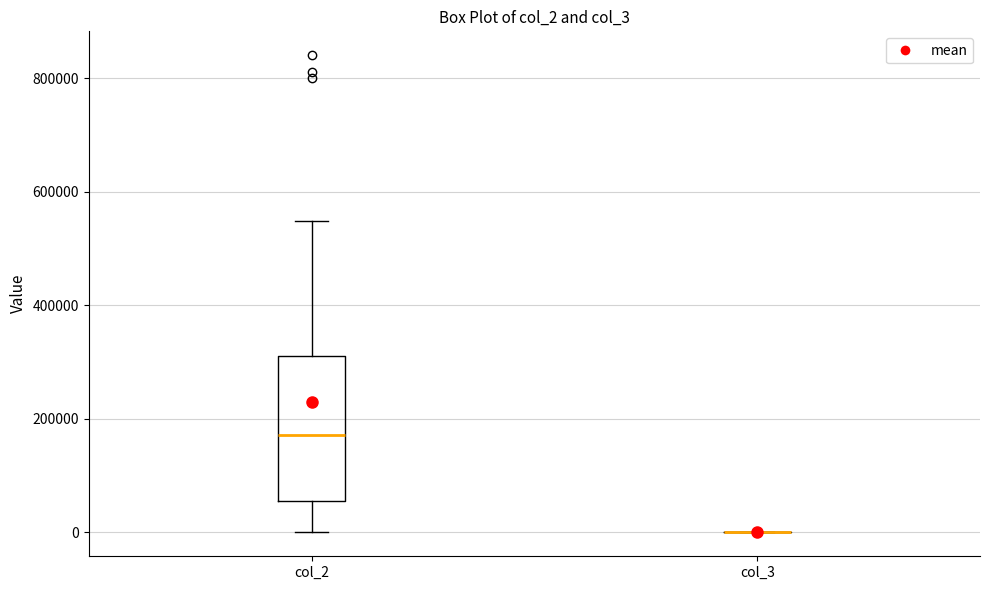

Reading left to right, transcribe this box plot: for each box, give where its median line is, the range the box spans, and where its two whiskers end, as read against the y-axis. The values are not printed on the chart, so give them approximately, as read against the axis.

col_2: median 180000, box 60000 to 320000, whiskers 0 to 540000
col_3: box collapsed to a line at 0, whiskers 0 to 0